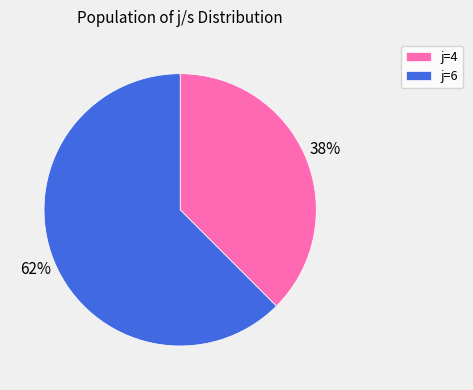

Rank the categories by value from lowest to highest.

j=4, j=6